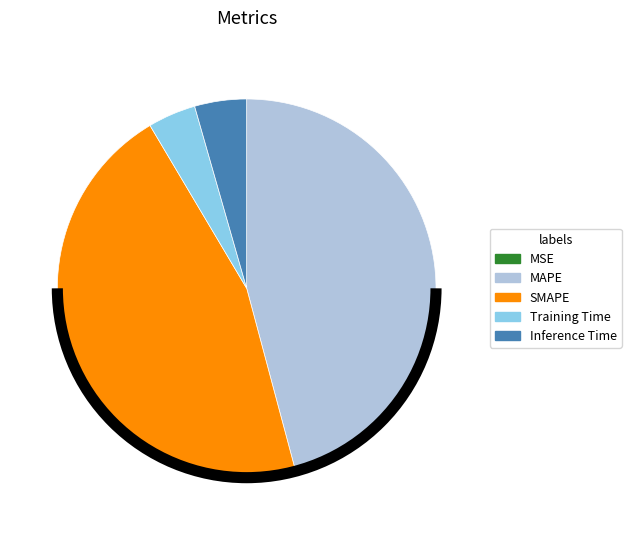

Which has a higher value, Training Time or MAPE?

MAPE